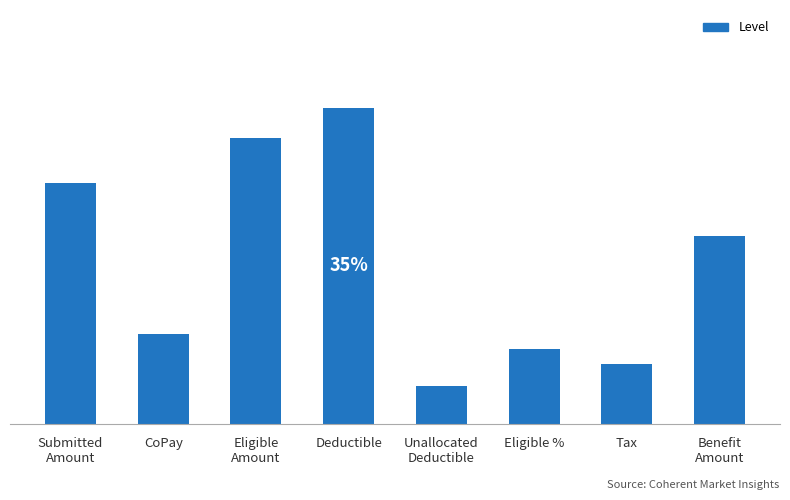

True or false: the data shows 0.7 at CoPay.

False